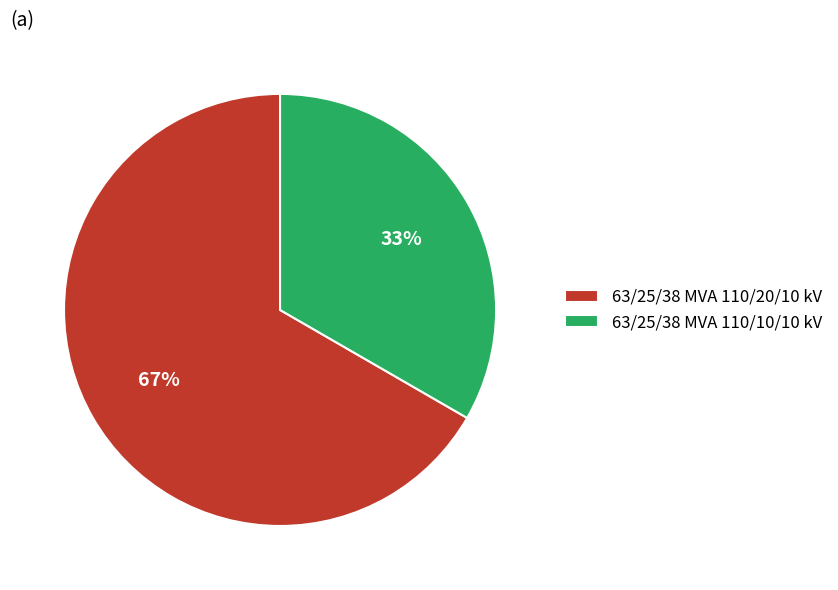

How many slices are in this pie chart?

2